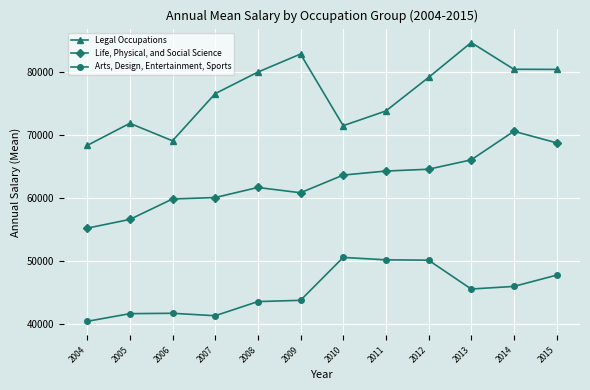

What is the total value across all series at 2009?

187560